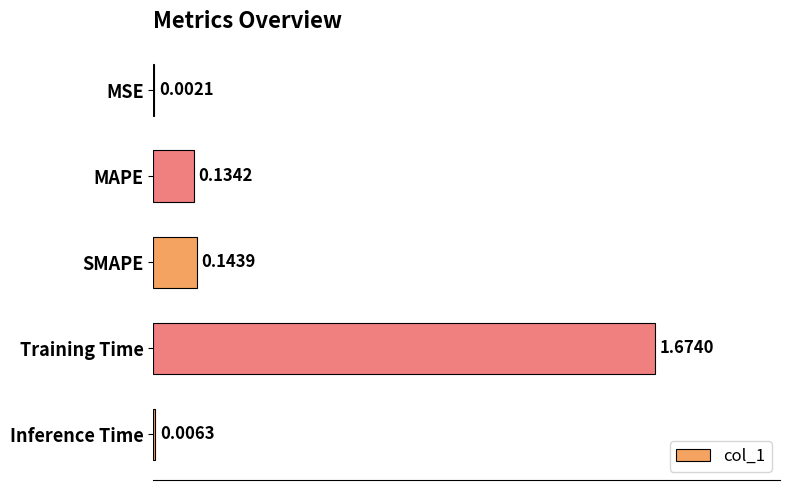

What is the average value?

0.4